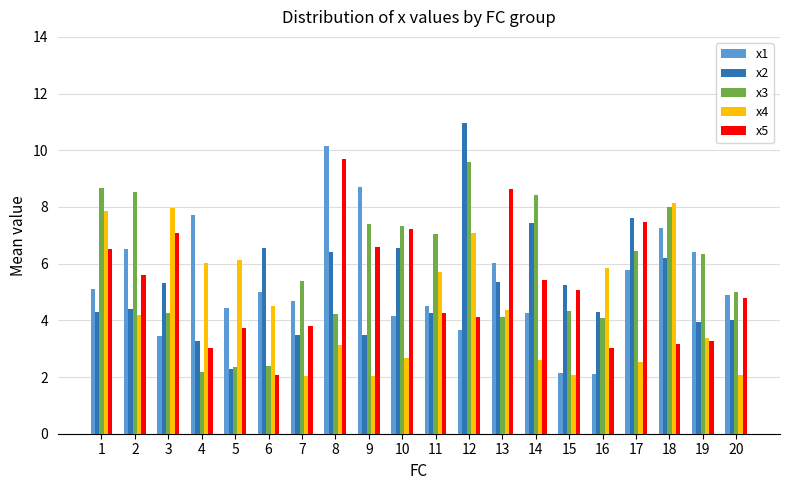

What is the total value across all series at 4?

22.2